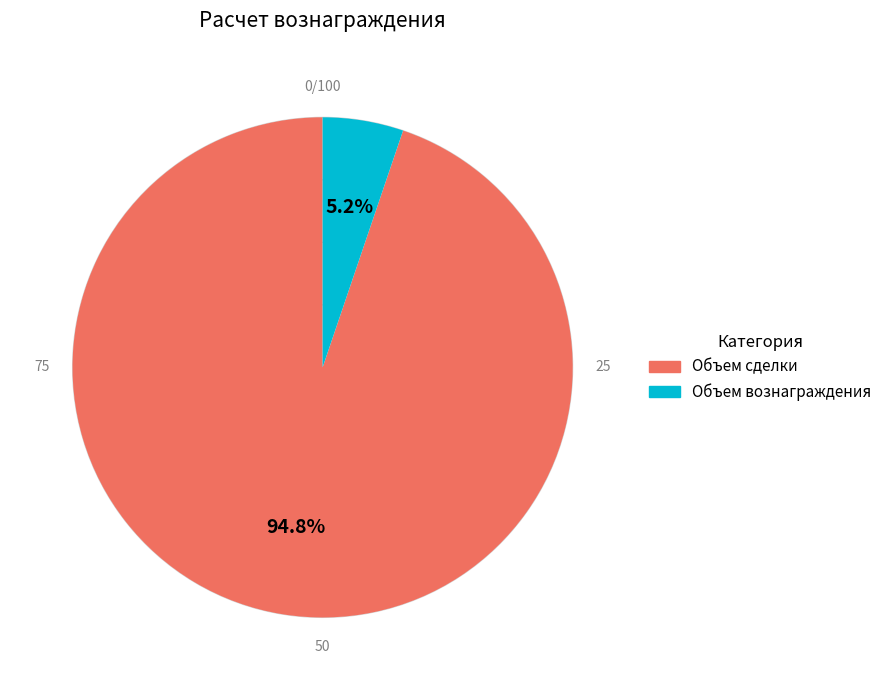

To the nearest percent, what is the difference between the Объем вознаграждения and Объем сделки slice percentages?

90%